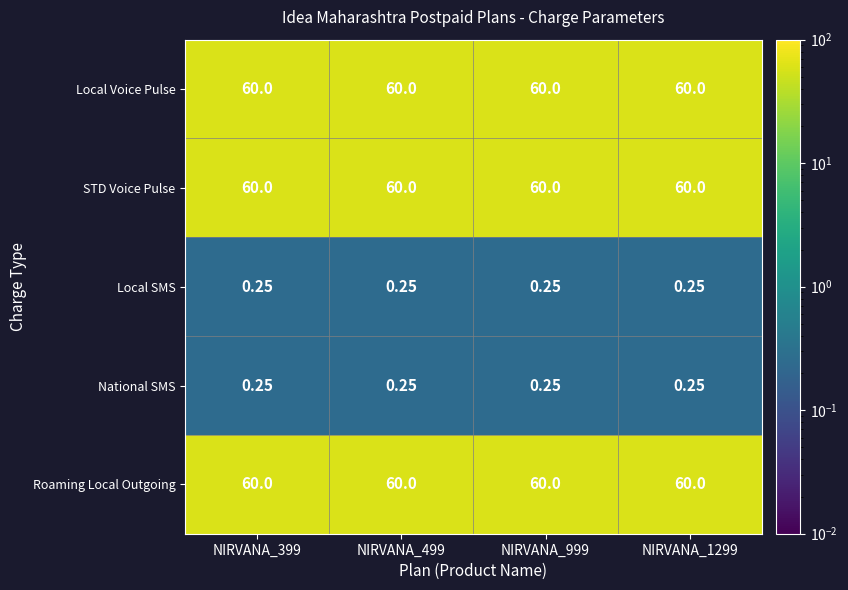

Is the value of Local SMS at NIRVANA_999 greater than the value of Roaming Local Outgoing at NIRVANA_499?

No